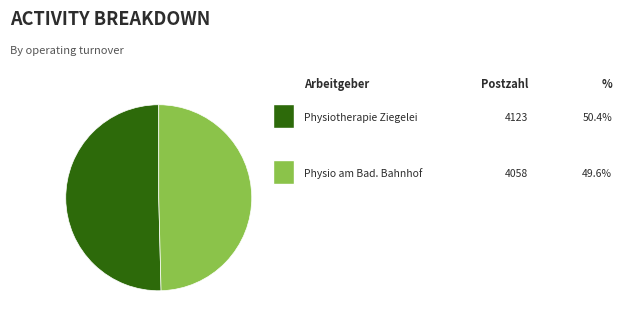

Is there a majority slice in this chart?

Yes